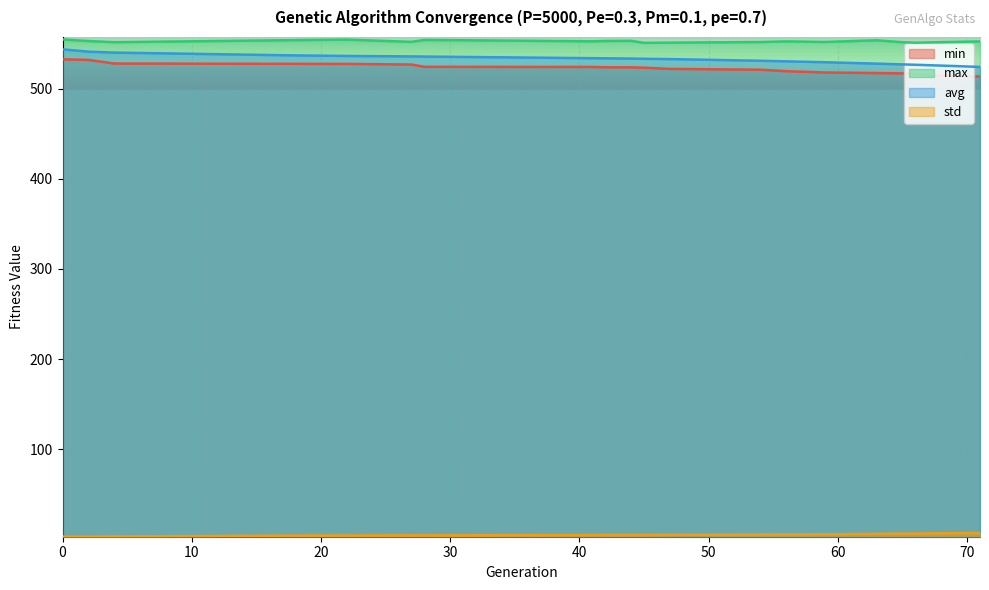

True or false: avg has more than 2 points higher than both neighbors.

False